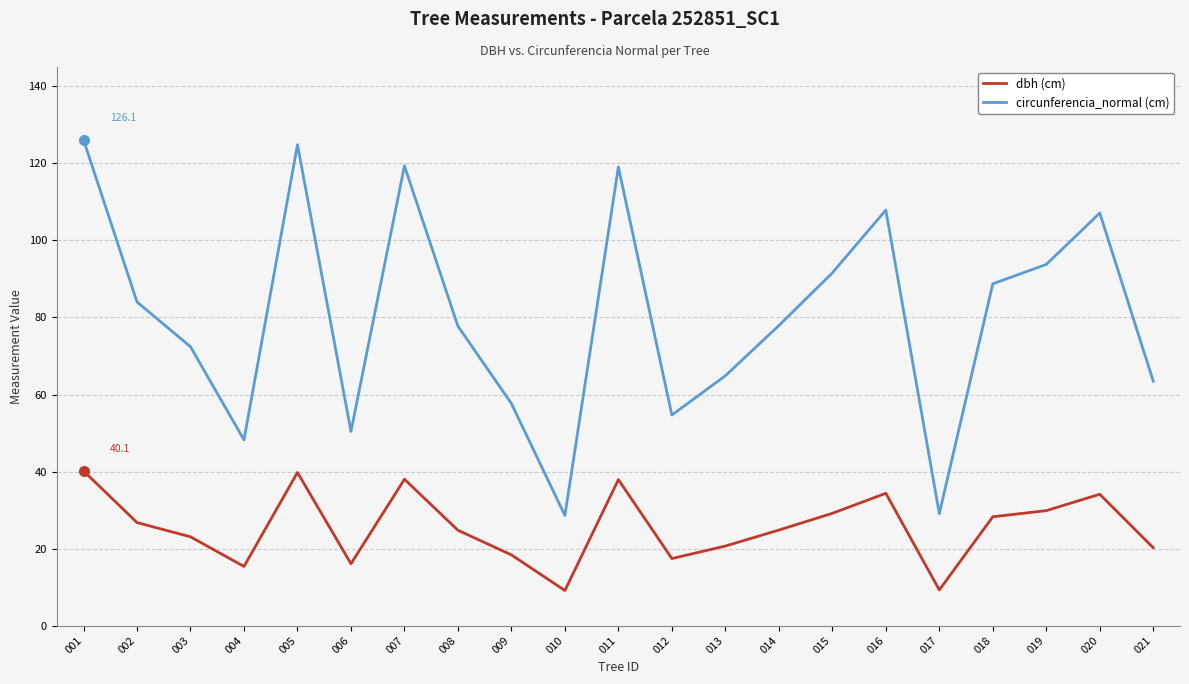

What is the total value across all series at 021?

83.7